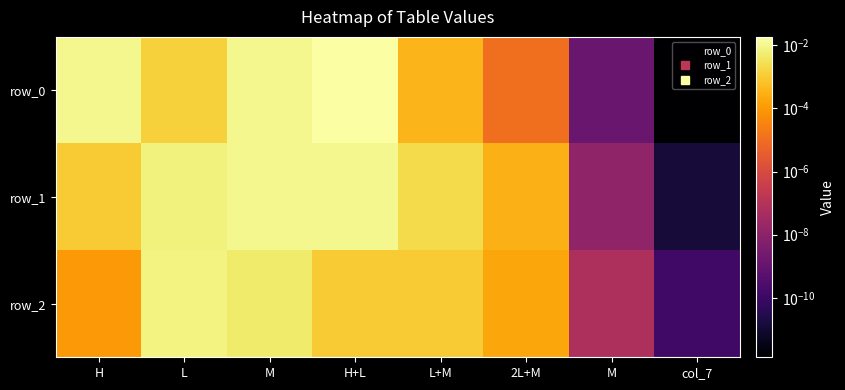

Count the number of categories in the chart.

8